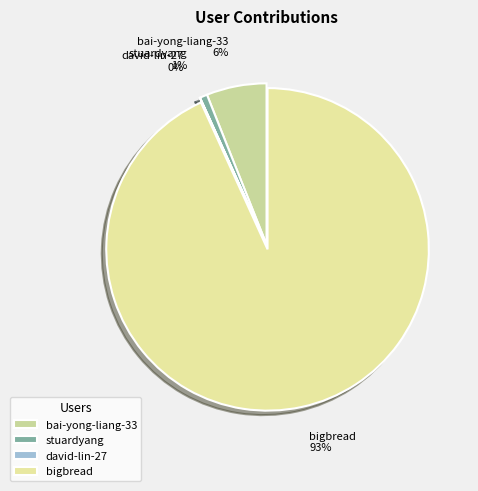

Approximately how many times larger is the value at bigbread compared to bai-yong-liang-33?

15.5